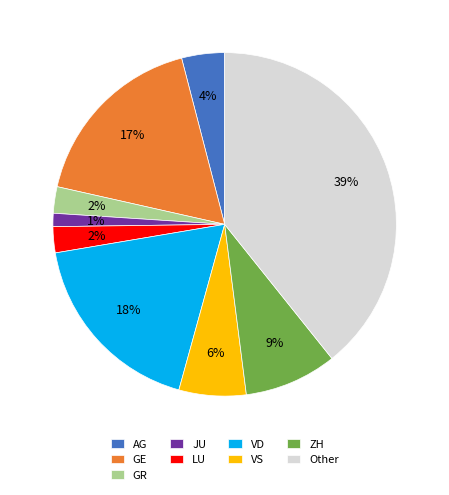

Combined, do VD and AG account for over 50%?

No